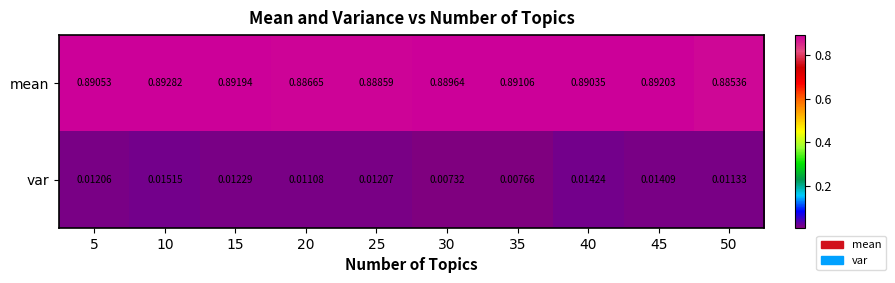

Which series has the largest range (max minus min)?

var